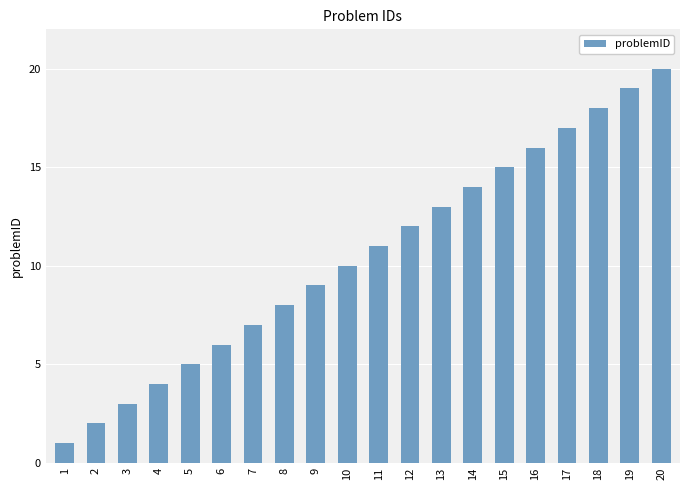

What is the value of the 19th bar from the left?

19